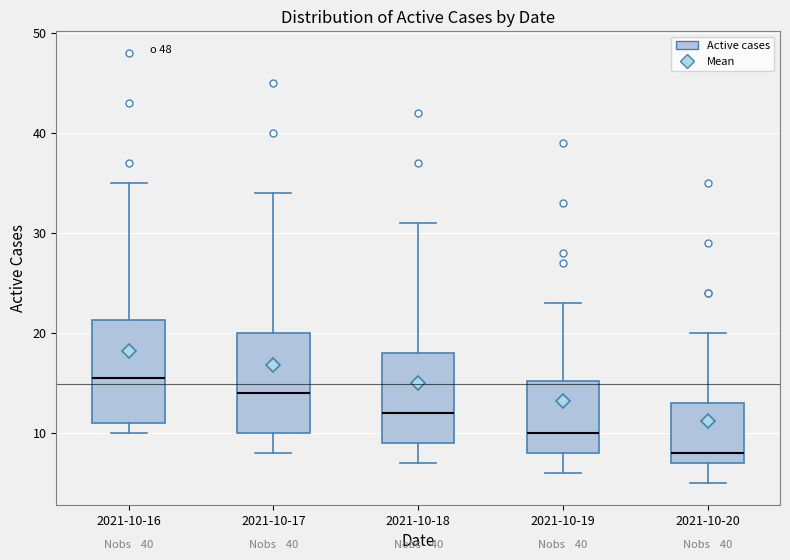

Which box has the lowest median line?

2021-10-20